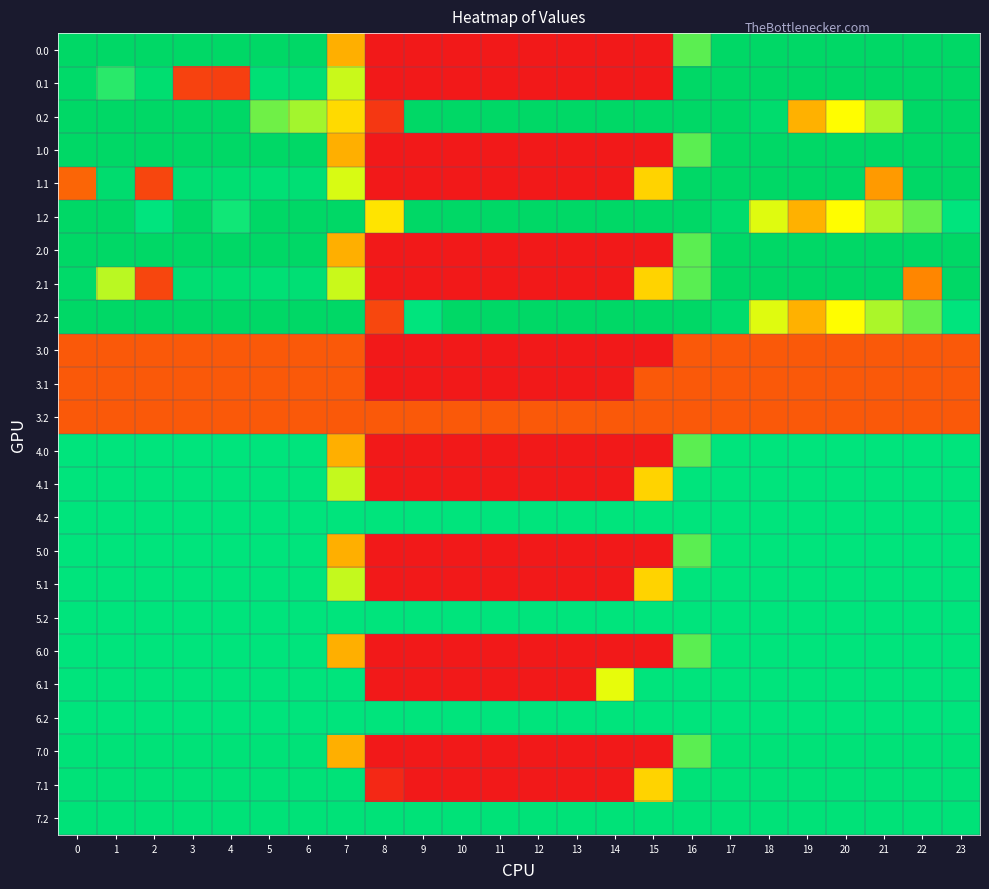

List the series in order of their peak value, highest first.

0.0, 0.1, 0.2, 1.0, 1.1, 1.2, 2.0, 2.1, 2.2, 7.0, 7.1, 7.2, 4.0, 4.1, 4.2, 5.0, 5.1, 5.2, 6.0, 6.1, 6.2, 3.0, 3.1, 3.2